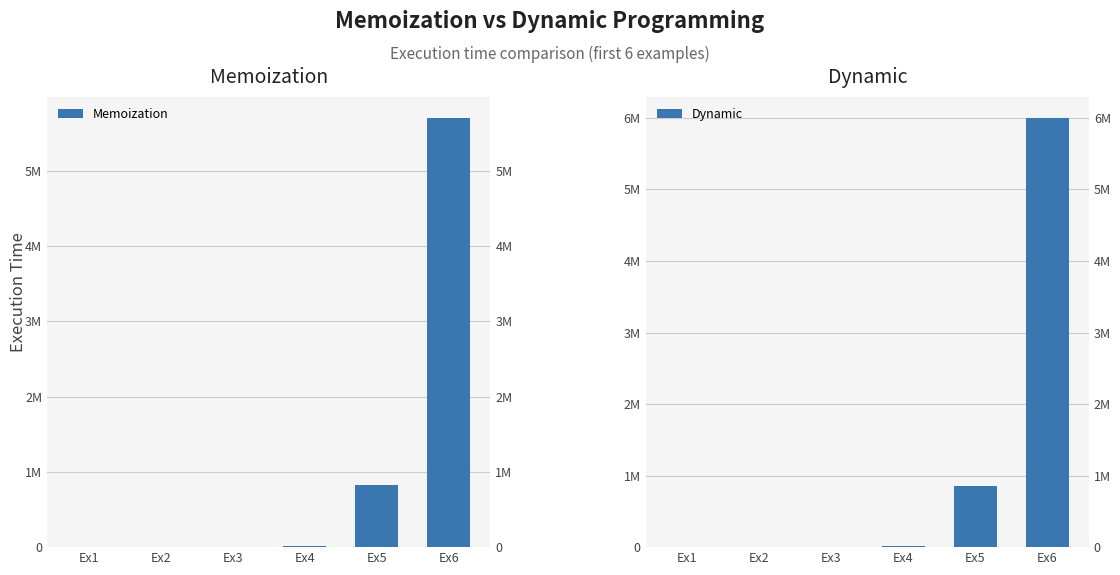

Is it true that Memoization equals 8932 at Ex4?

True